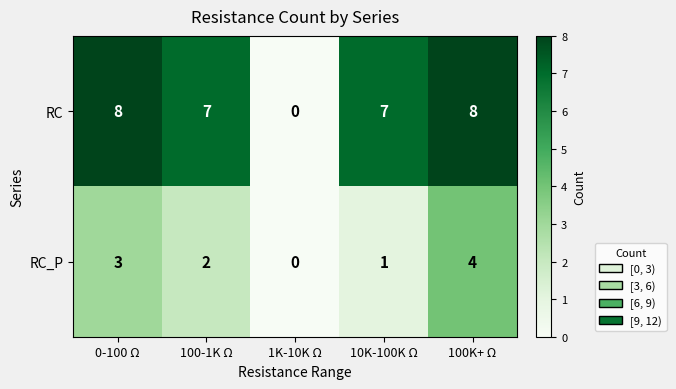

At which label does RC_P reach its peak?

100K+ Ω